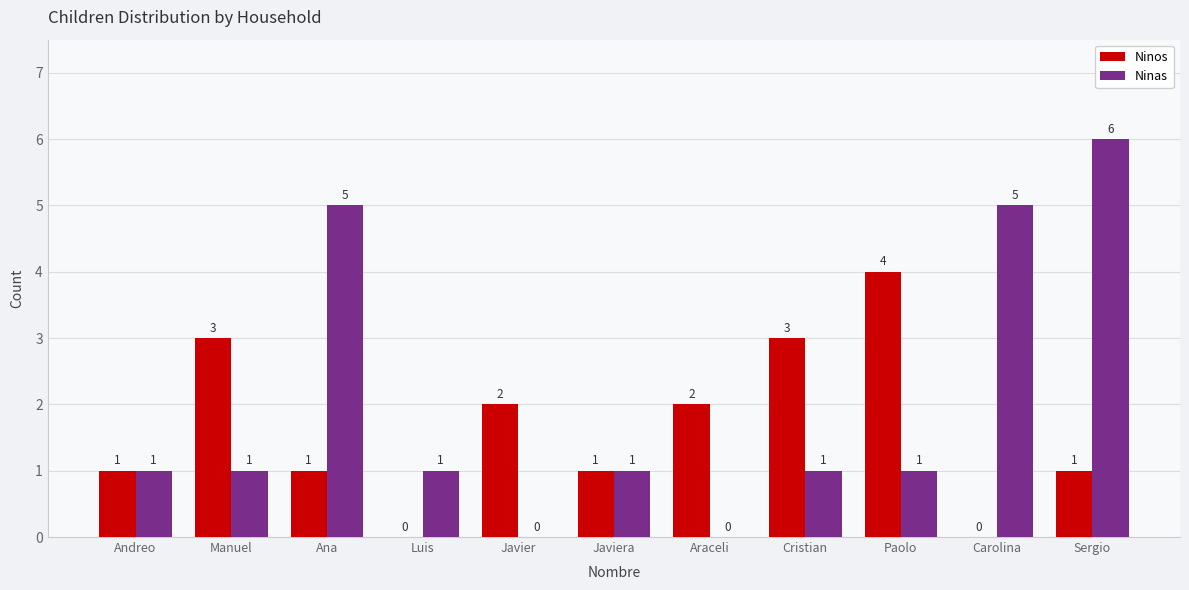

The Ninas series shows 9 at Ana. True or false?

False